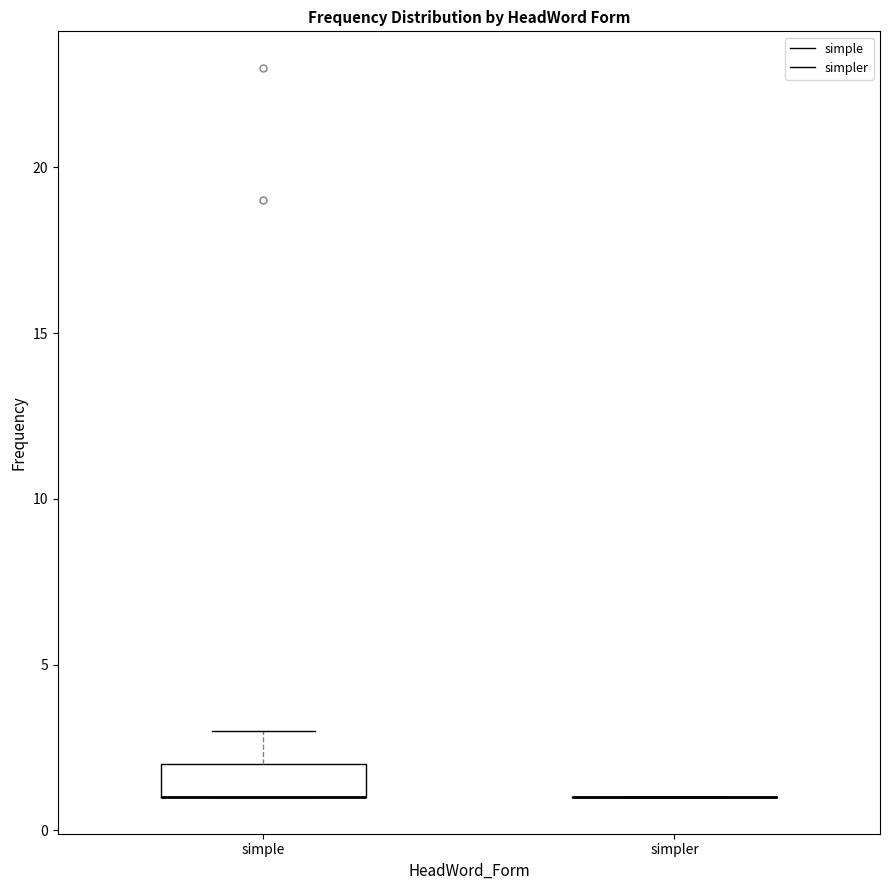

Where is the lower edge of the box for simple on the y-axis? The values are not printed on the chart, so give them approximately, as read against the axis.

1